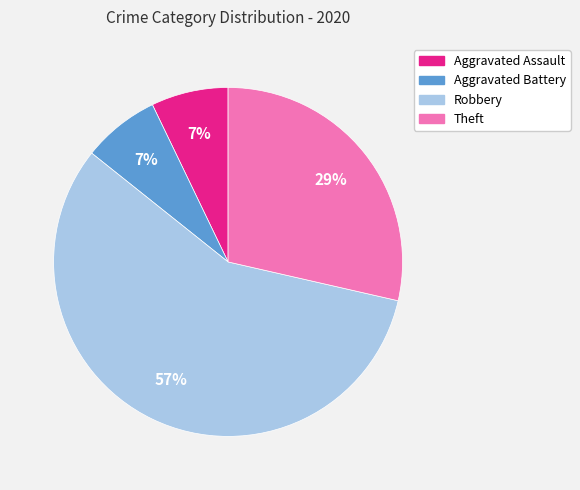

What percentage is the Aggravated Assault slice, to the nearest percent?

7%